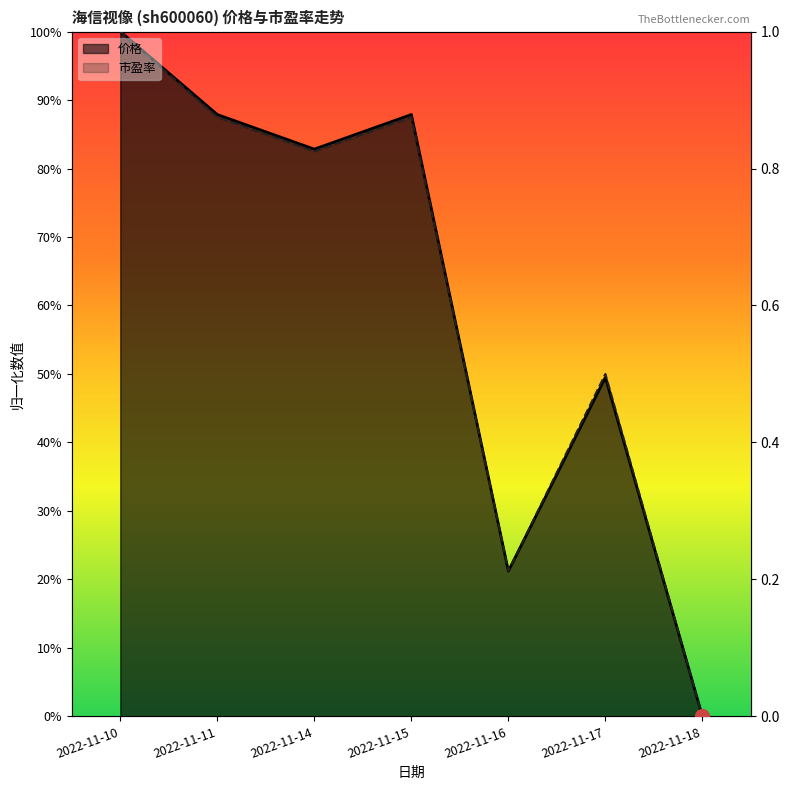

How many positive values does the 价格 series have?

6